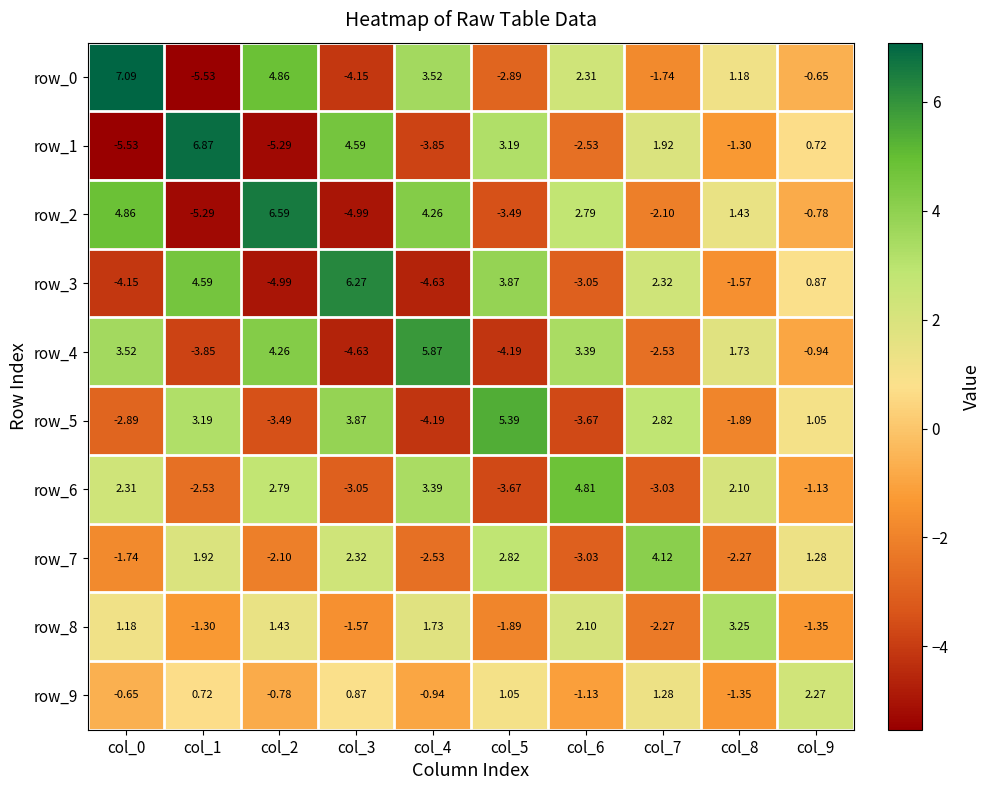

At how many categories does at least one series exceed 0?

10